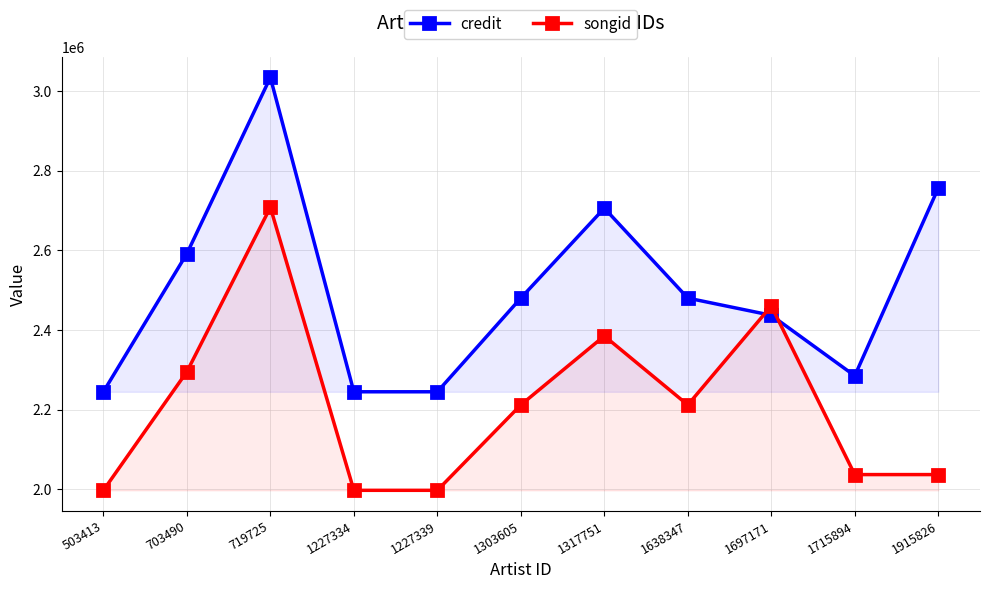

True or false: credit has more than 0 interior local peaks.

True